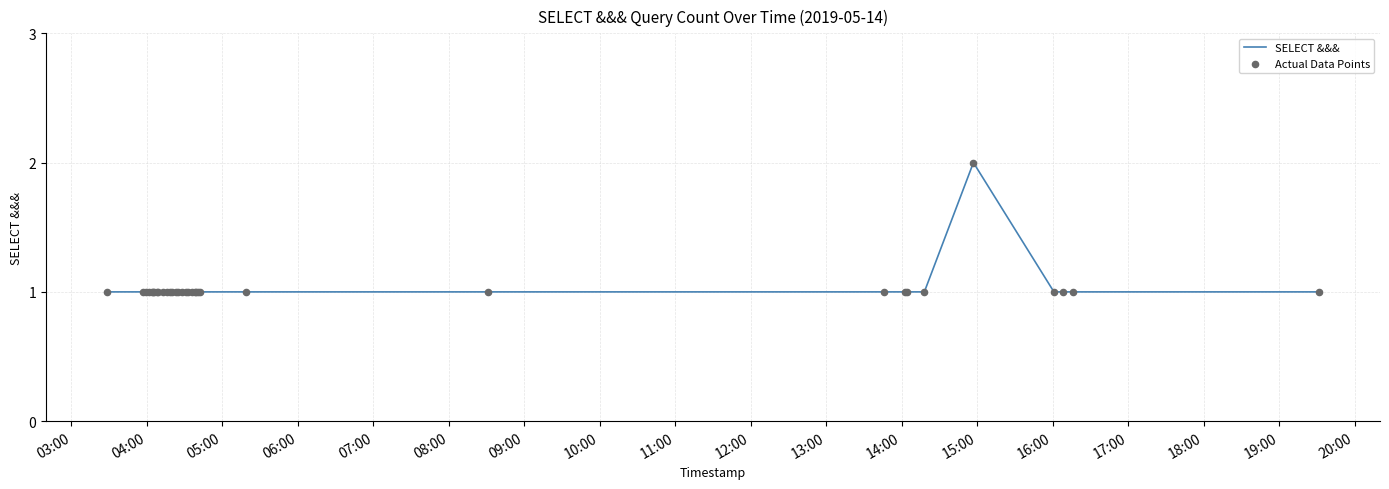

Is this an area chart (filled region under the line)?

No